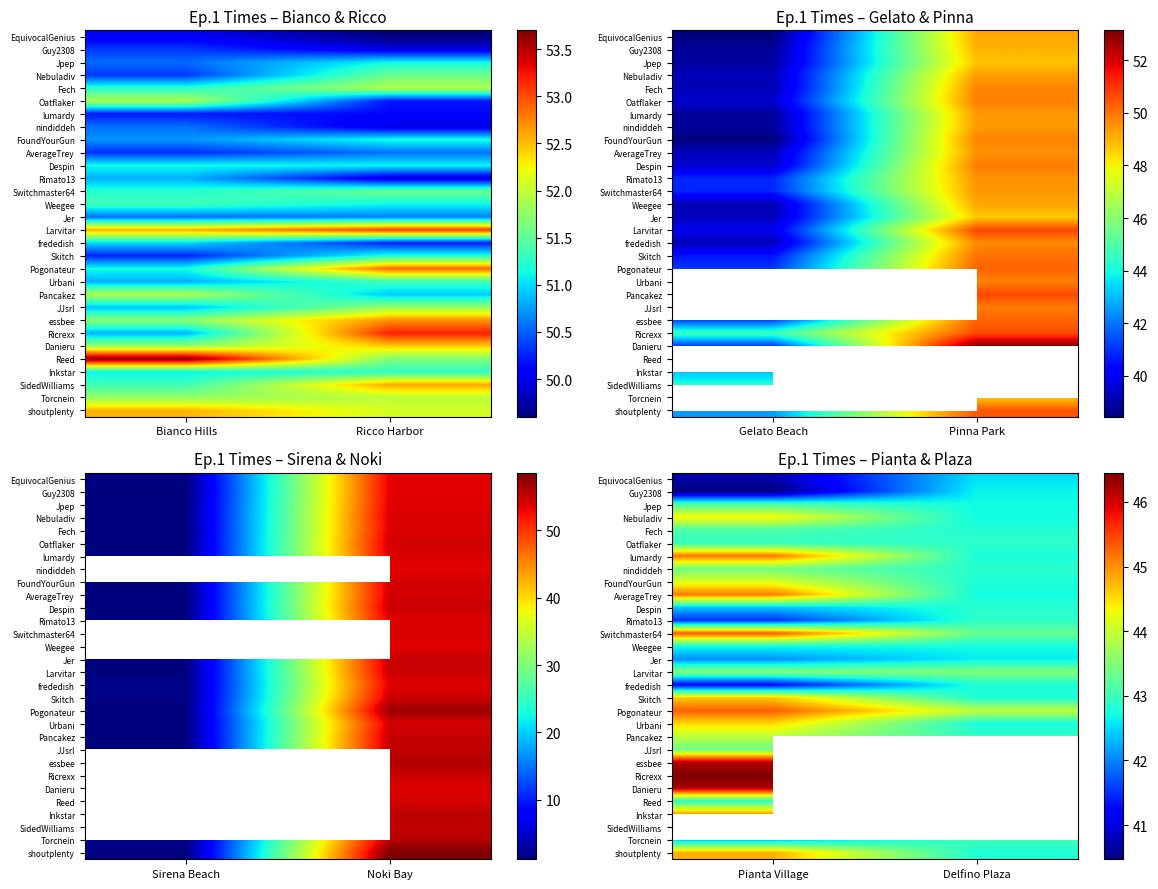

At Pianta Village, list the series in order from largest to smallest.

Ricrexx, Danieru, essbee, Switchmaster64, Pogonateur, lumardy, AverageTrey, shoutplenty, Inkstar, Skitch, Urbani, Nebuladiv, FoundYourGun, Pancakez, Larvitar, nindiddeh, JJsrl, Jpep, Fech, Oatflaker, Weegee, Despin, Jer, SidedWilliams, Torcnein, Reed, Rimato13, frededish, EquivocalGenius, Guy2308